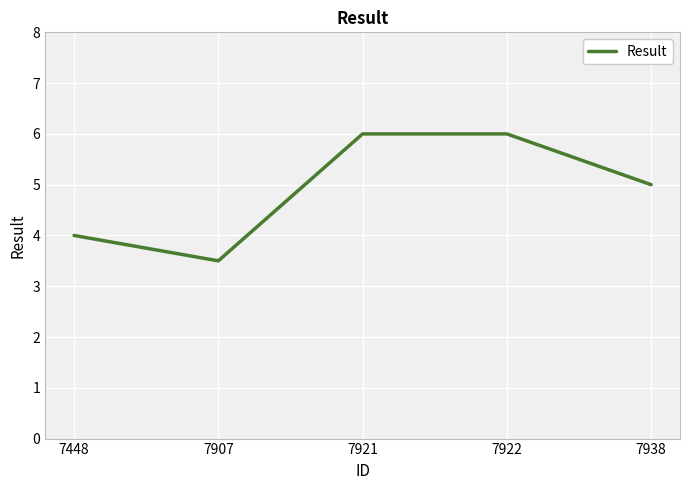

What is the difference between the values at 7938 and 7448?

1.0